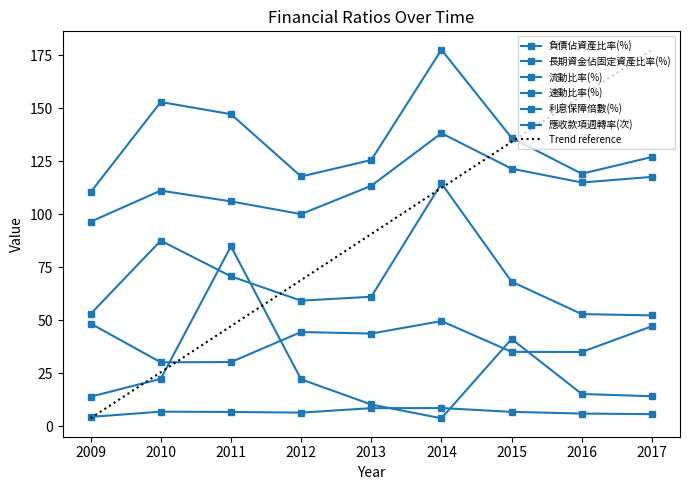

How many categories are shown in the chart?

9